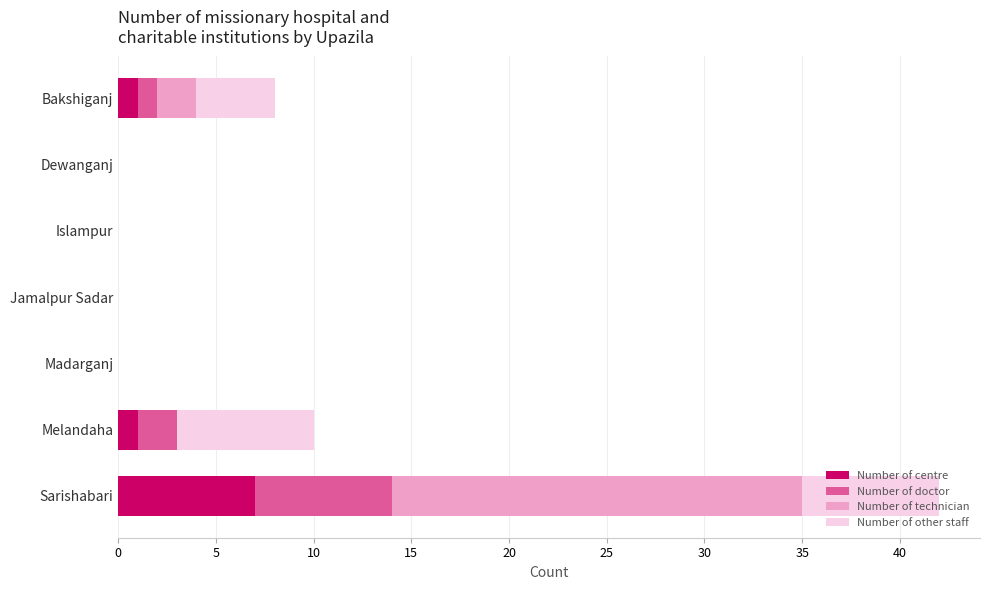

How many categories are shown in the chart?

7